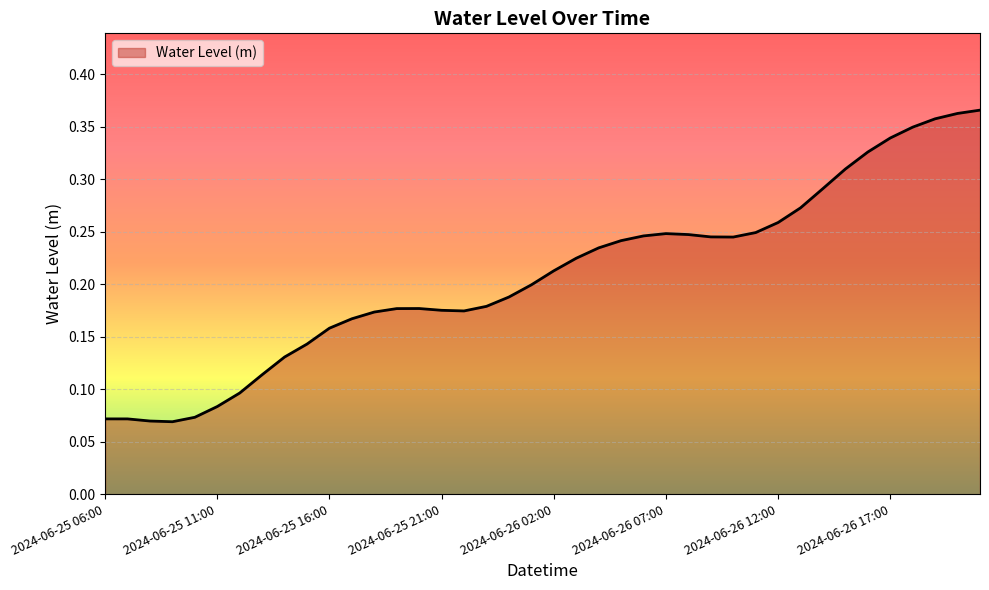

What is the label of the 5th point from the left?

2024-06-25 10:00